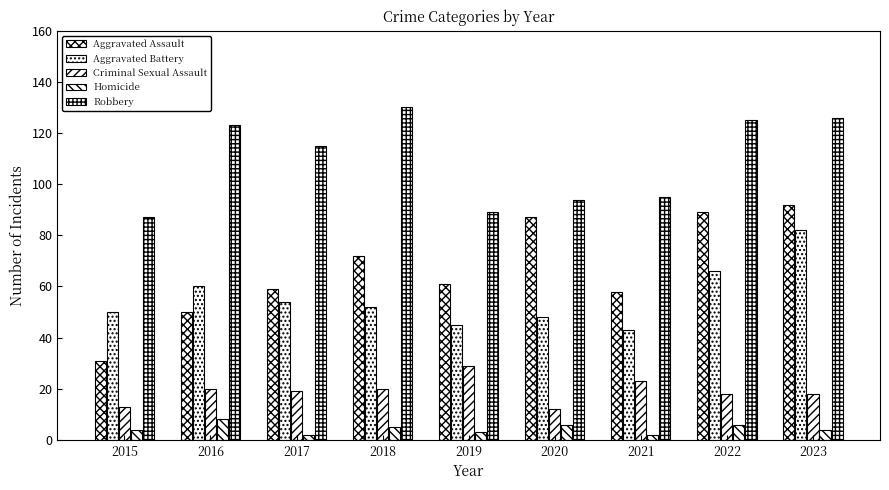

How many distinct data groups are displayed?

5